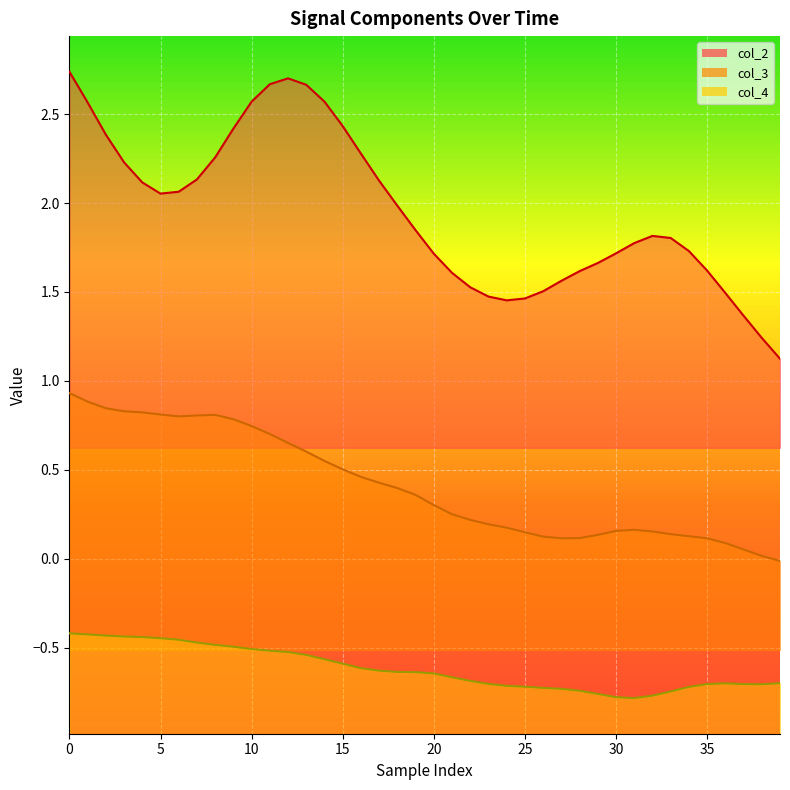

The value of col_4 at 17 is -0.6. True or false?

True